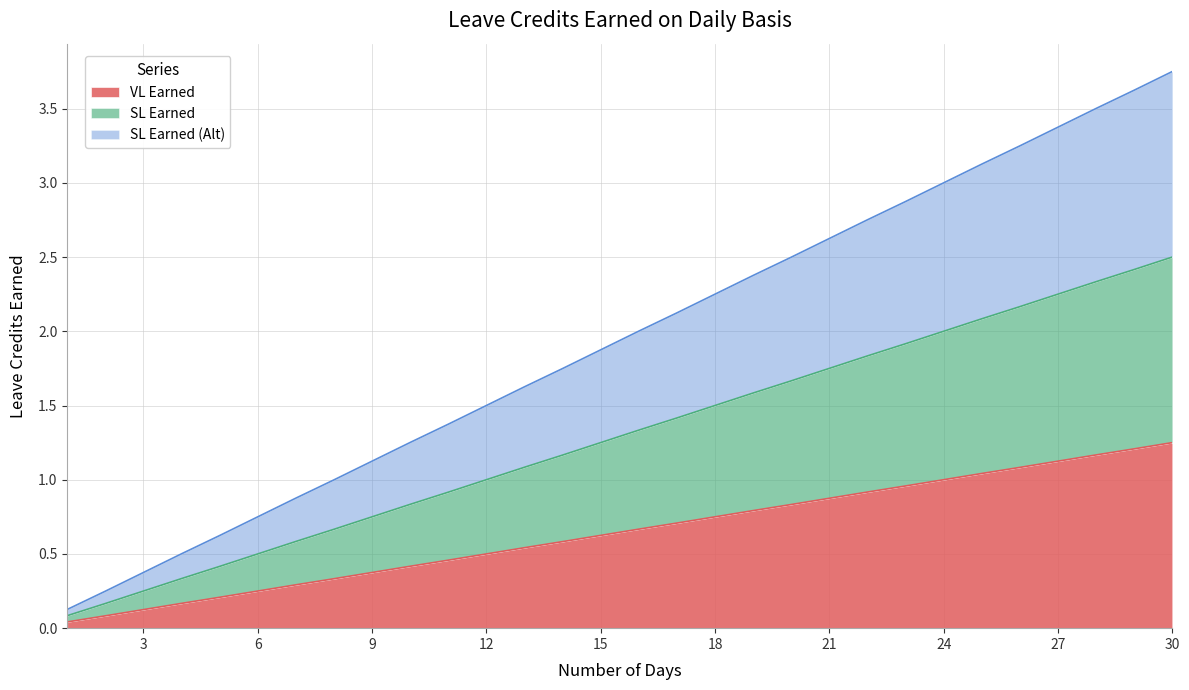

The SL Earned series shows 1.9 at 23. True or false?

True